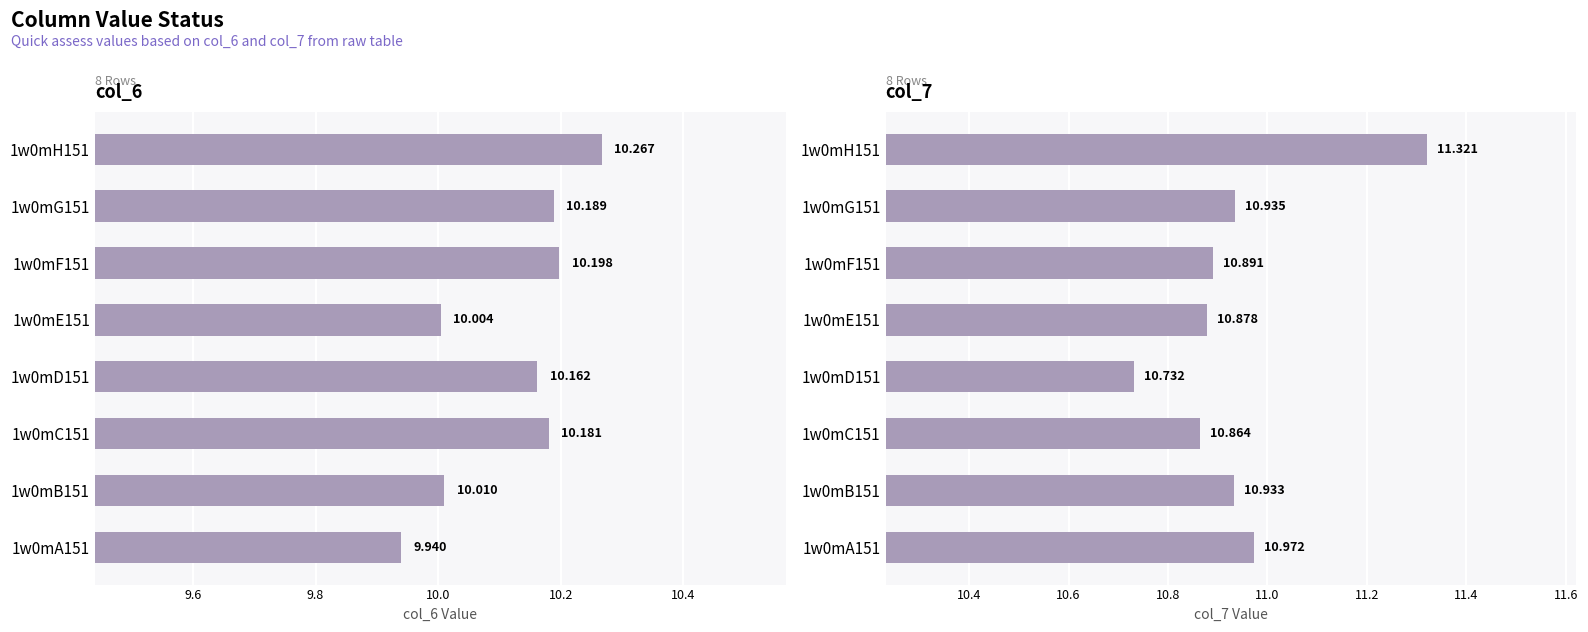

Rank the series by their average value, from highest to lowest.

col_7, col_6